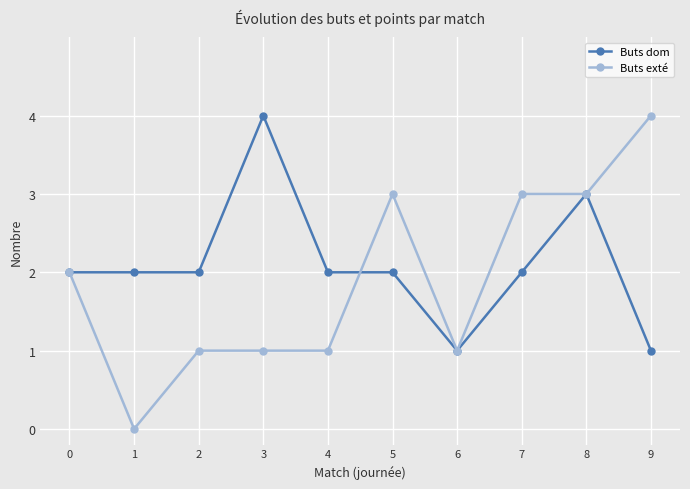

Rank the series at 7 from lowest to highest value.

Buts dom, Buts exté